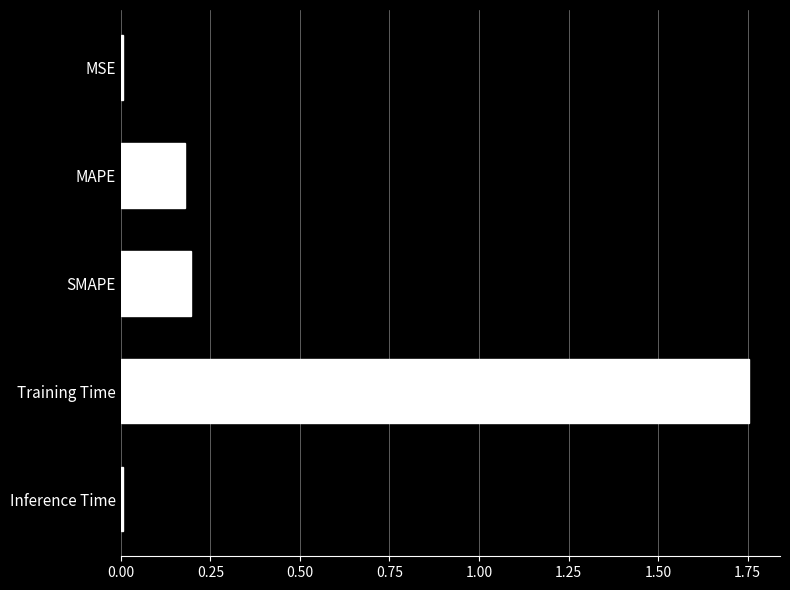

True or false: the data shows 0.2 at SMAPE.

True